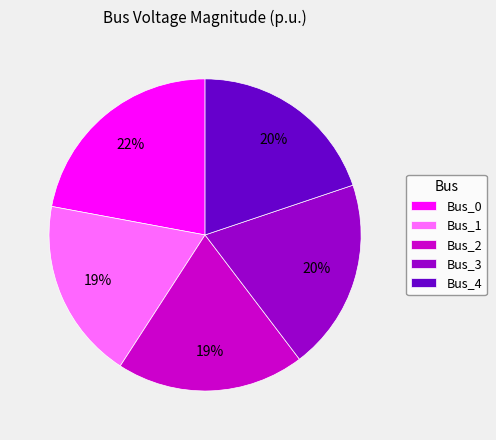

To the nearest percent, what is the difference between the largest and smallest slice percentages?

3%